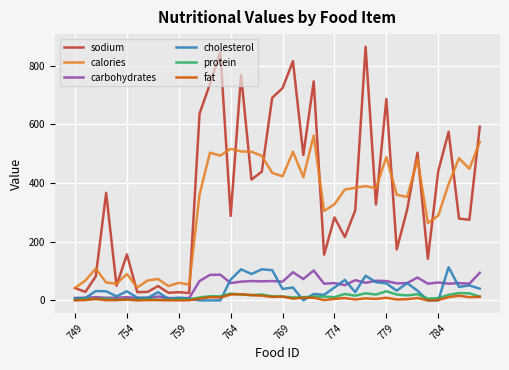

True or false: carbohydrates has more than 2 interior local peaks.

True